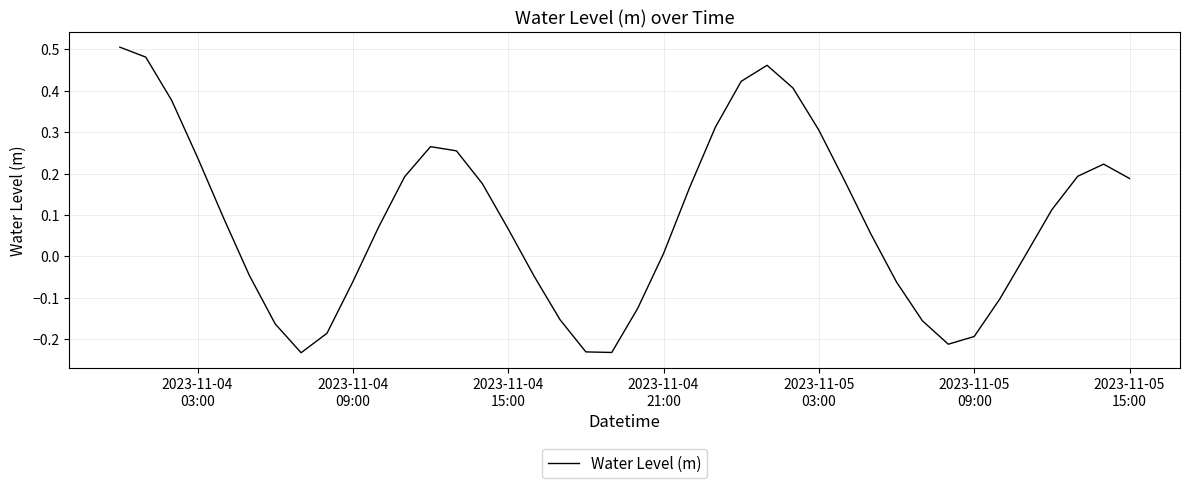

How many lines are shown in the chart?

1